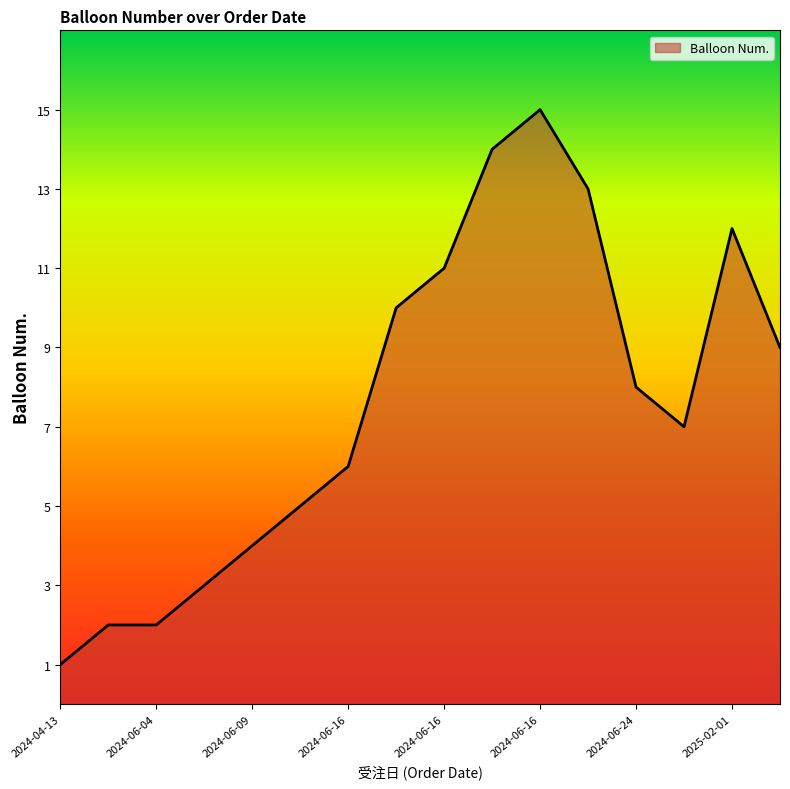

What is the maximum value shown in the chart?

15